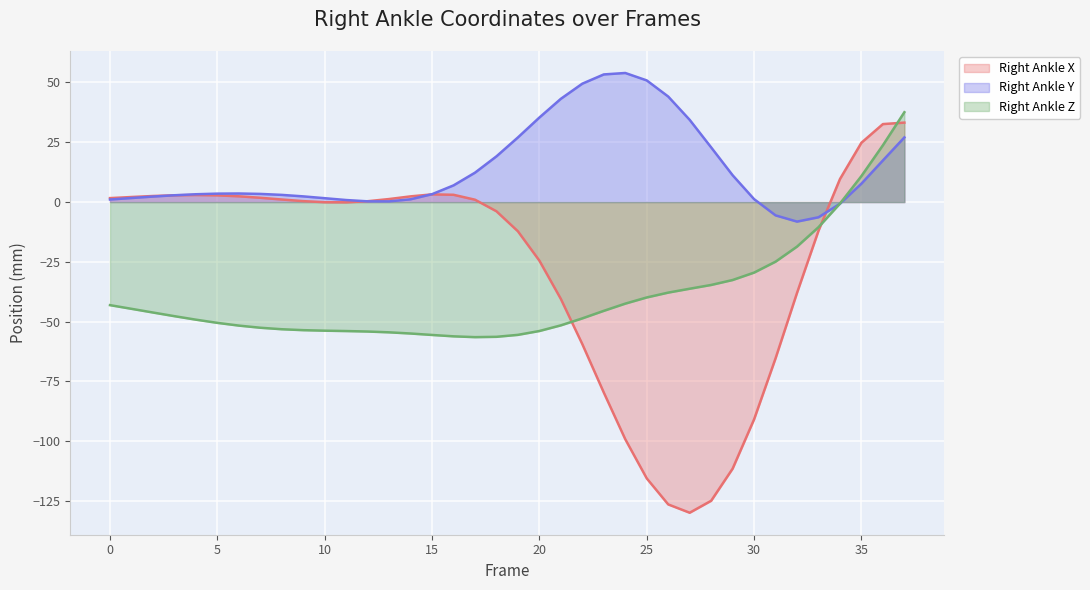

True or false: Right Ankle Y and Right Ankle X intersect in this chart.

True